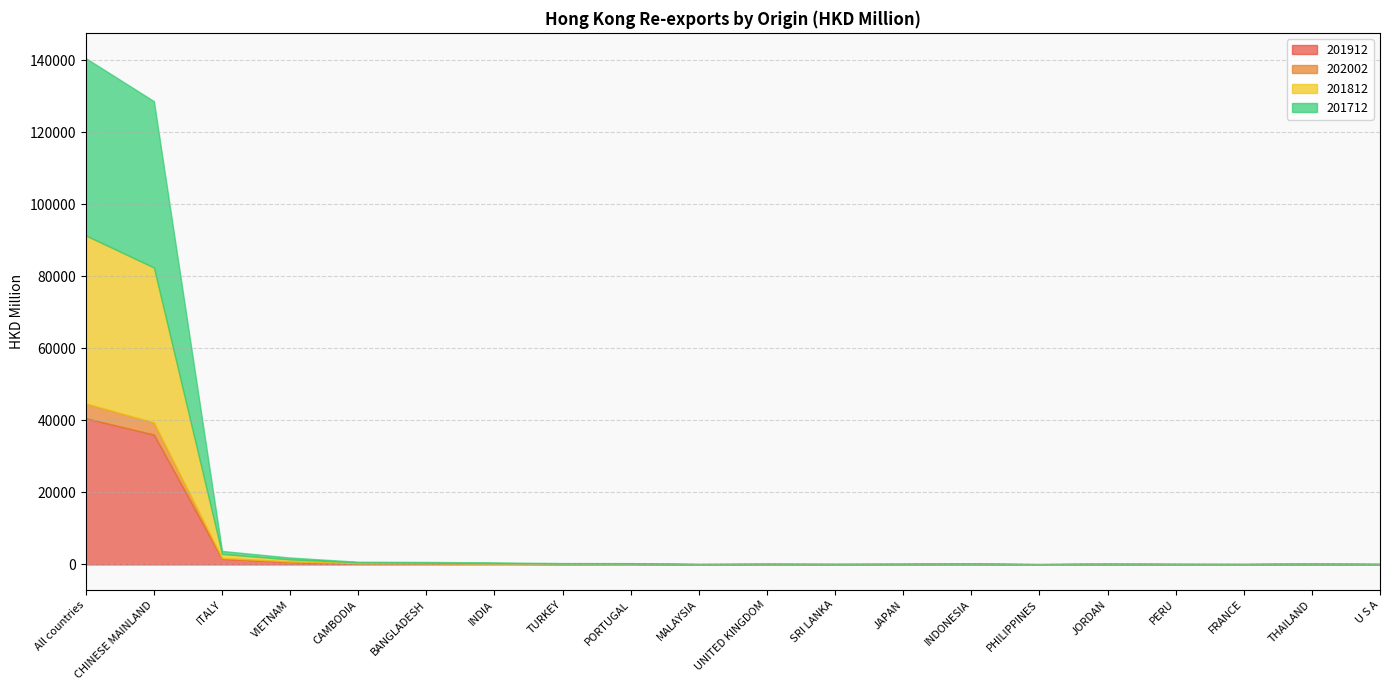

What is the minimum value for 202002?

6.6